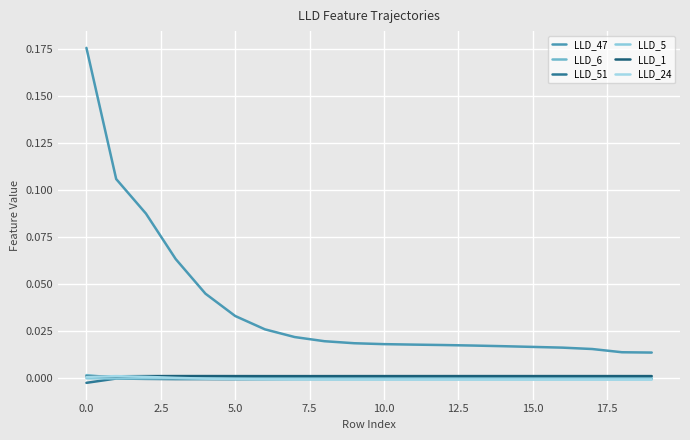

How many lines are shown in the chart?

6